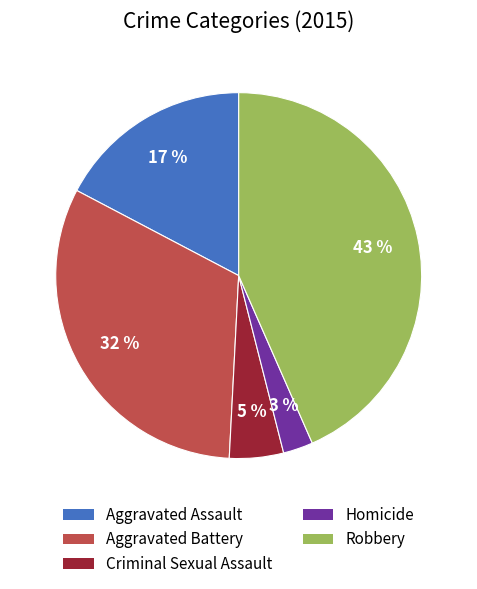

Is Criminal Sexual Assault the majority of the pie?

No